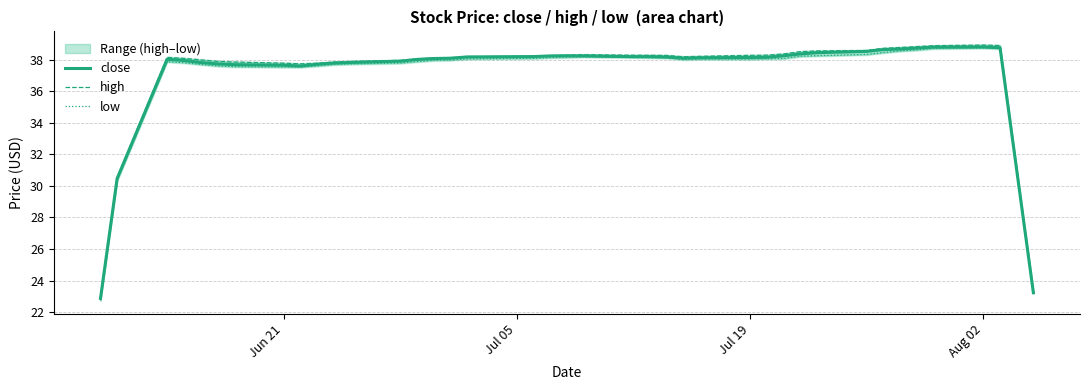

How many interior local valleys does the high series have?

2